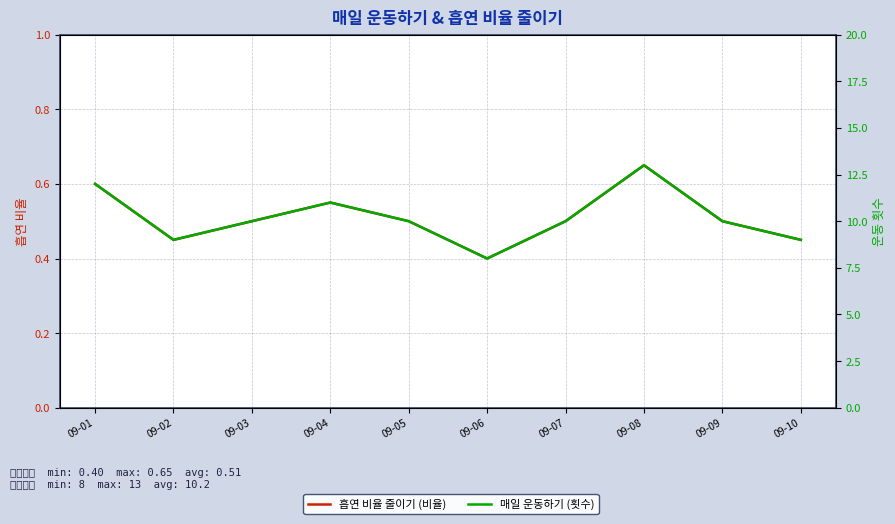

Where is 매일 운동하기 (횟수) nearest to the value 10?

09-03